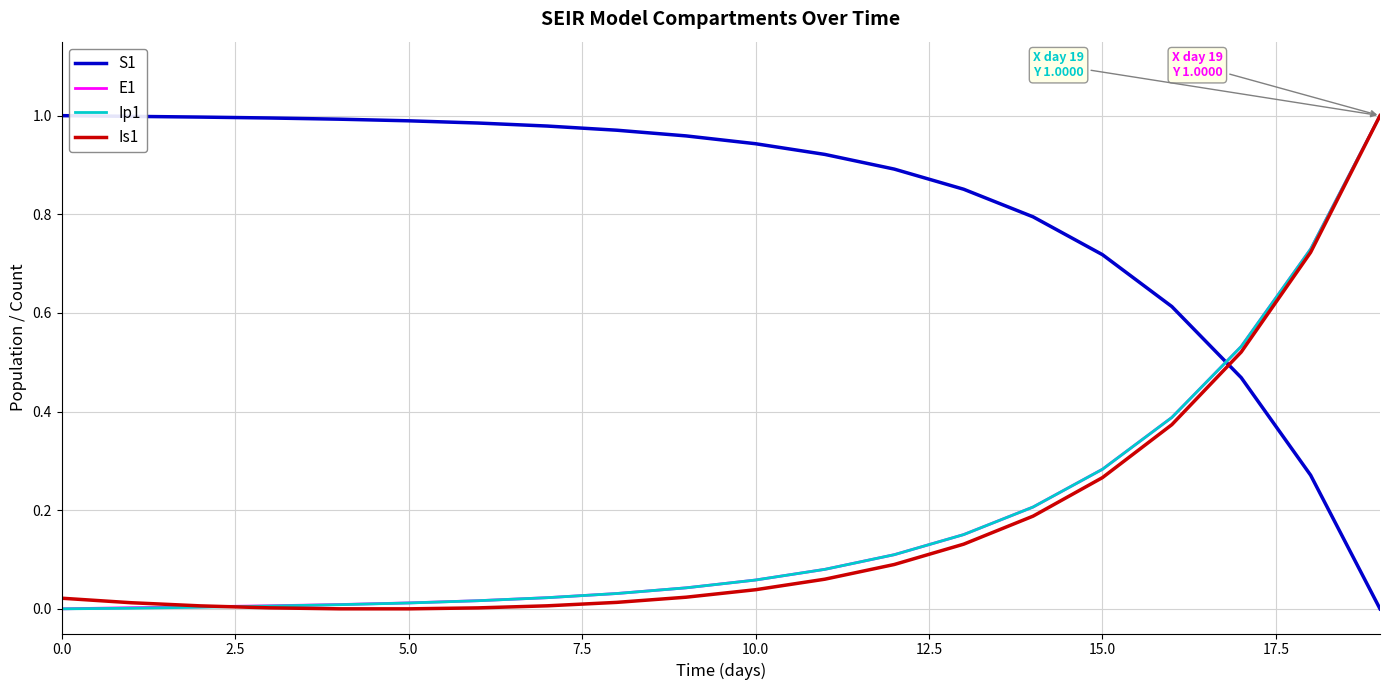

Which series has the largest total across all categories?

S1